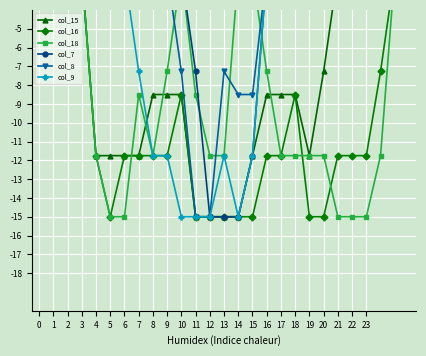

What is the total value across all series at 25?

-12.0